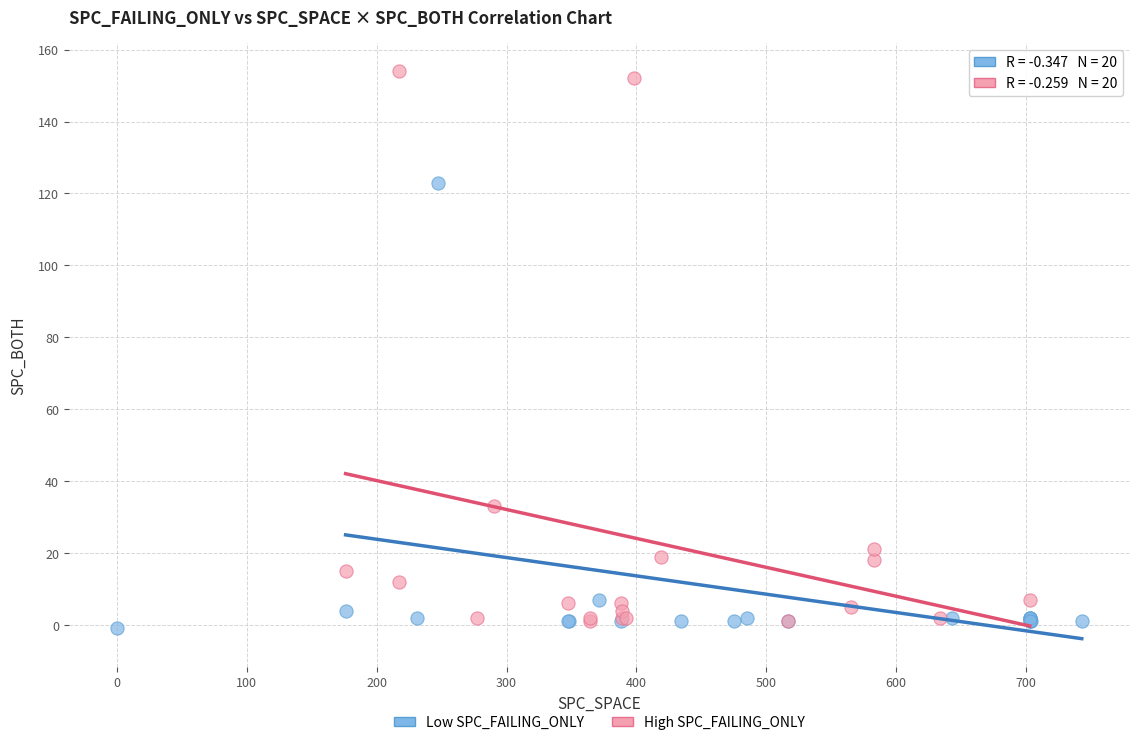

Which series contains the highest Y value?

High SPC_FAILING_ONLY